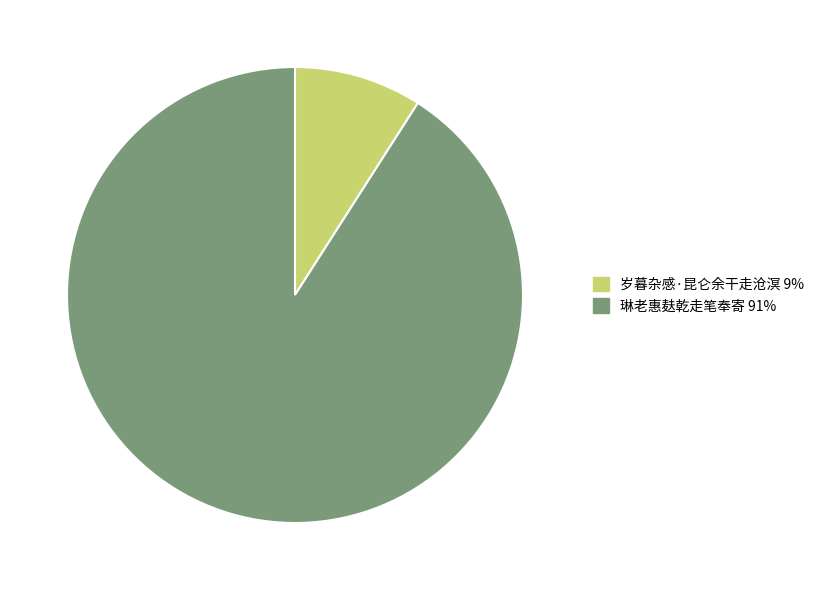

True or false: 琳老惠麸乾走笔奉寄 accounts for 98% of the total.

False